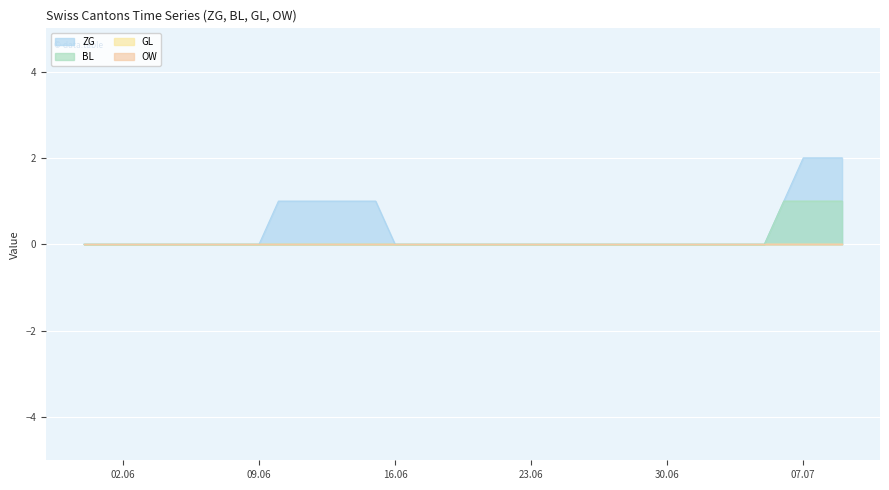

What is the label of the 6th point from the right?

2020-07-04